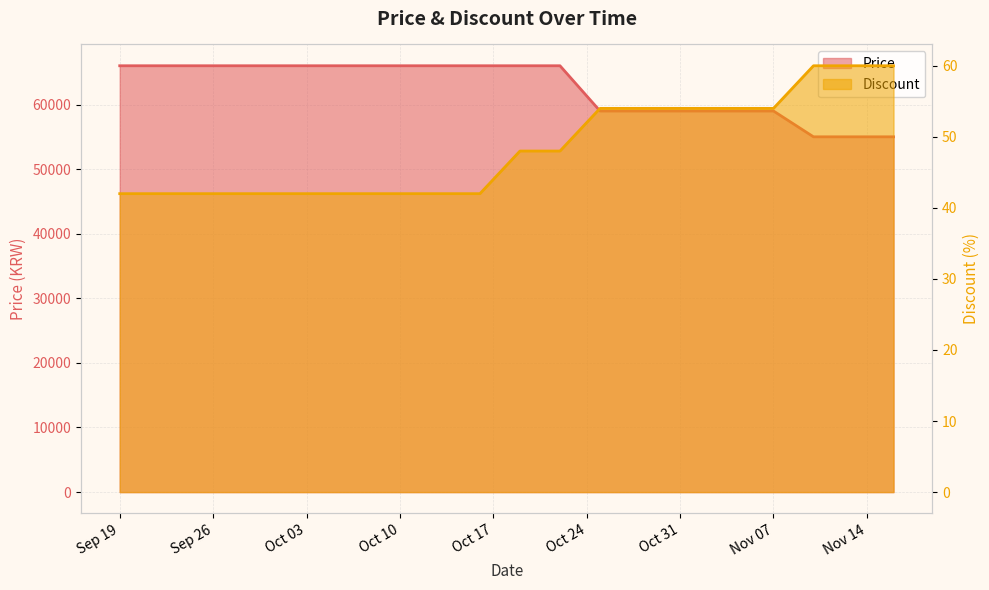

At which label is Discount closest to 51?

2023-10-19